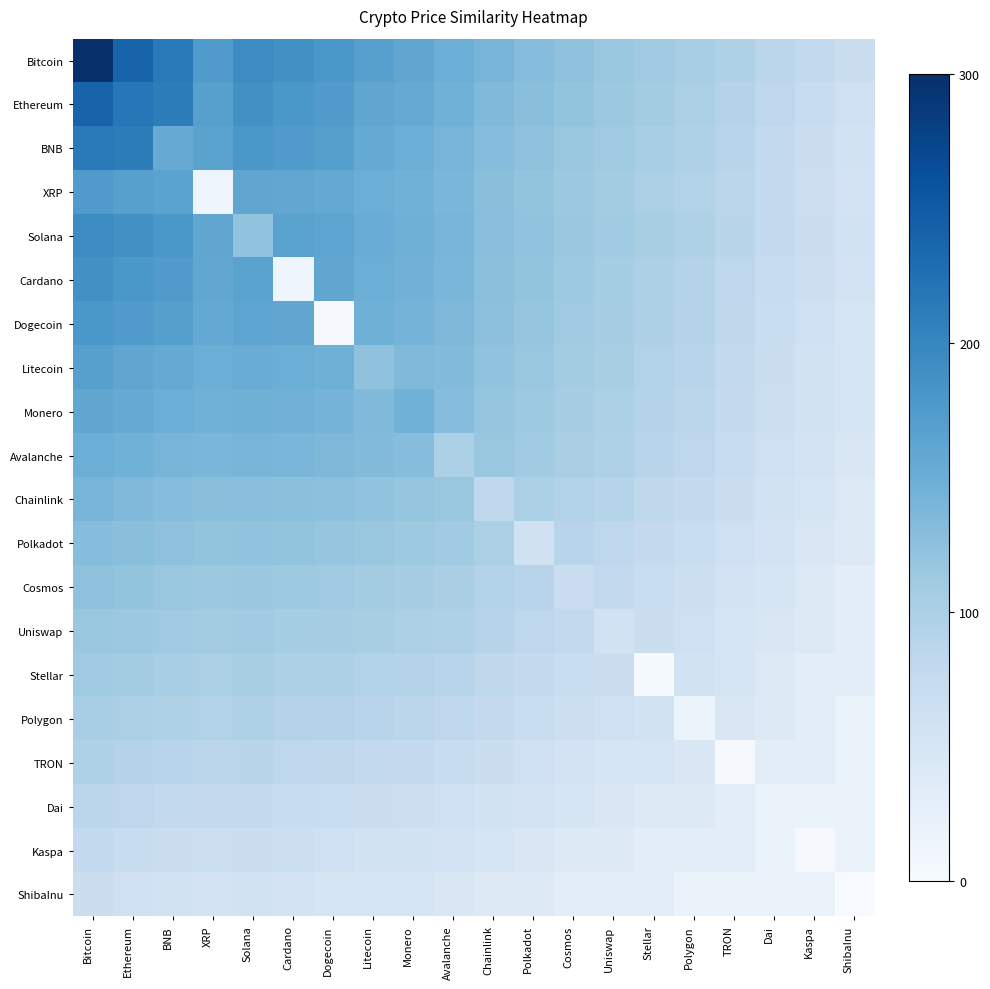

Which has a higher value, TRON or Litecoin?

Litecoin